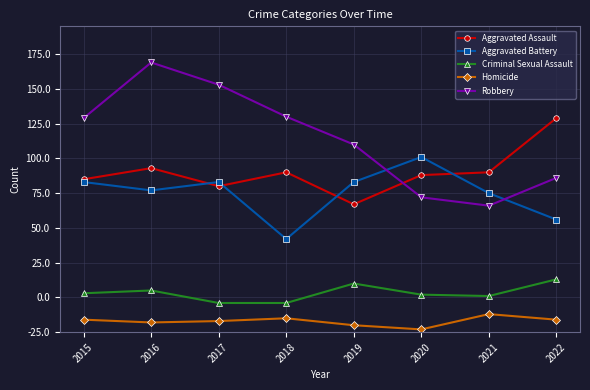

What are all the series names shown in the legend?

Aggravated Assault, Aggravated Battery, Criminal Sexual Assault, Homicide, Robbery